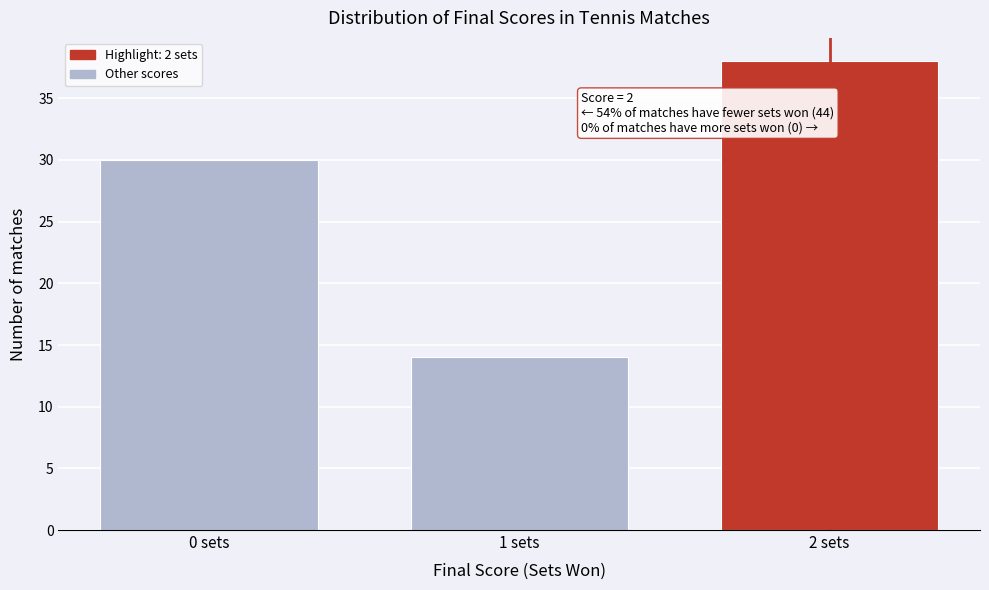

Reading right to left, list all the values displayed in this chart.

2 sets=38	1 sets=14	0 sets=30